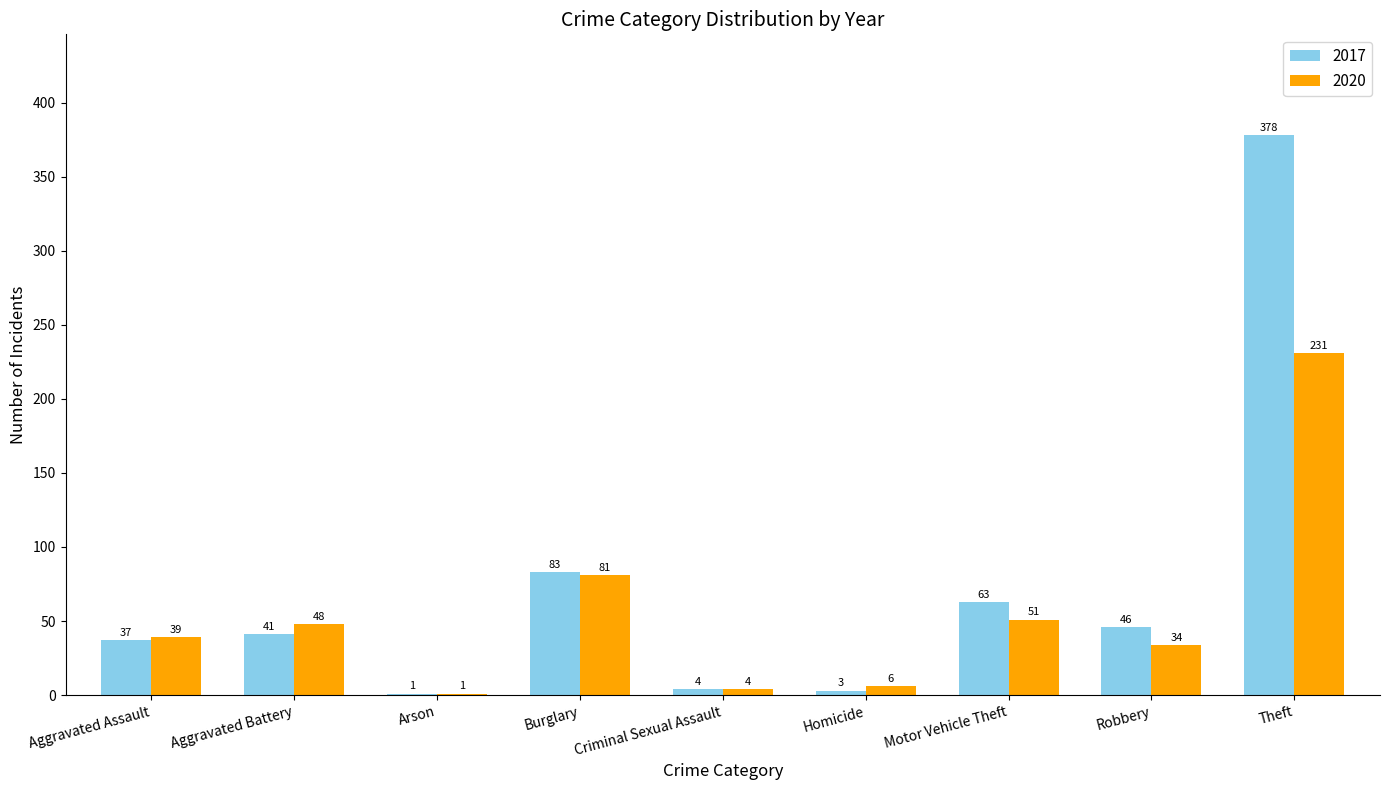

Which label corresponds to the largest value in the chart?

Theft